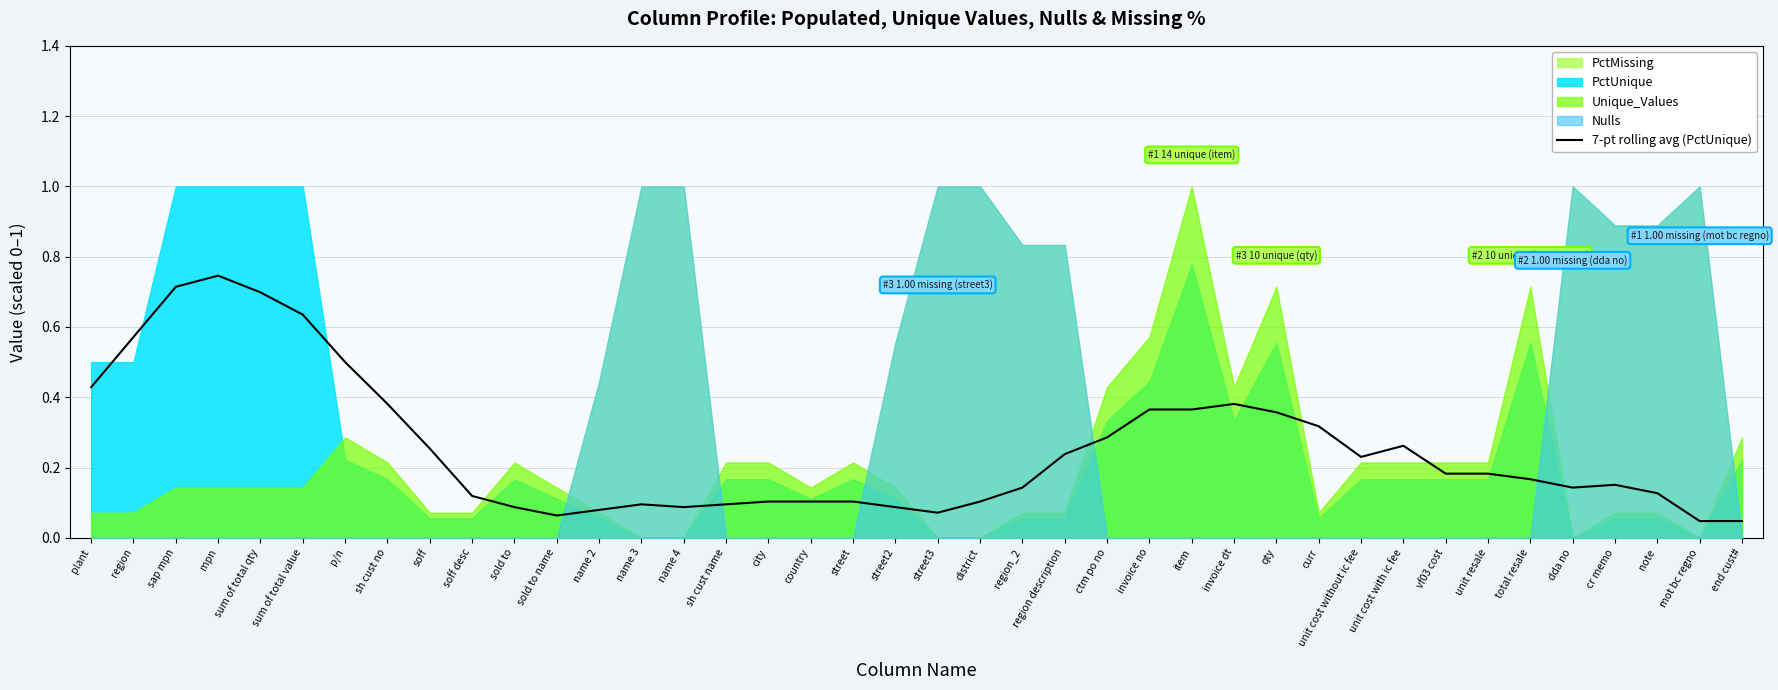

What is the value of the 32nd point from the left?

0.3